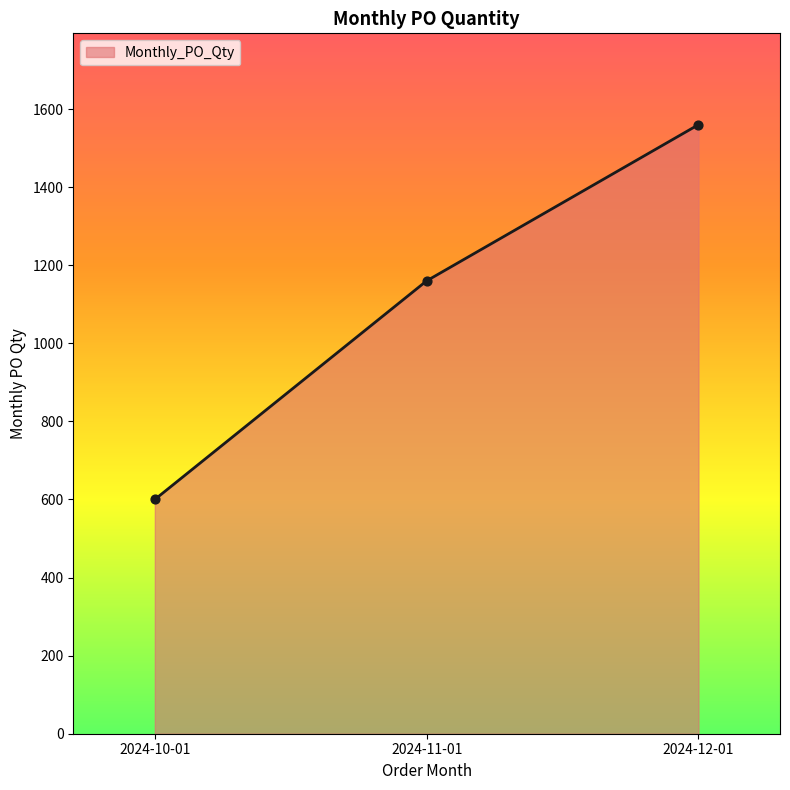

Which has a higher value, 2024-12-01 or 2024-11-01?

2024-12-01